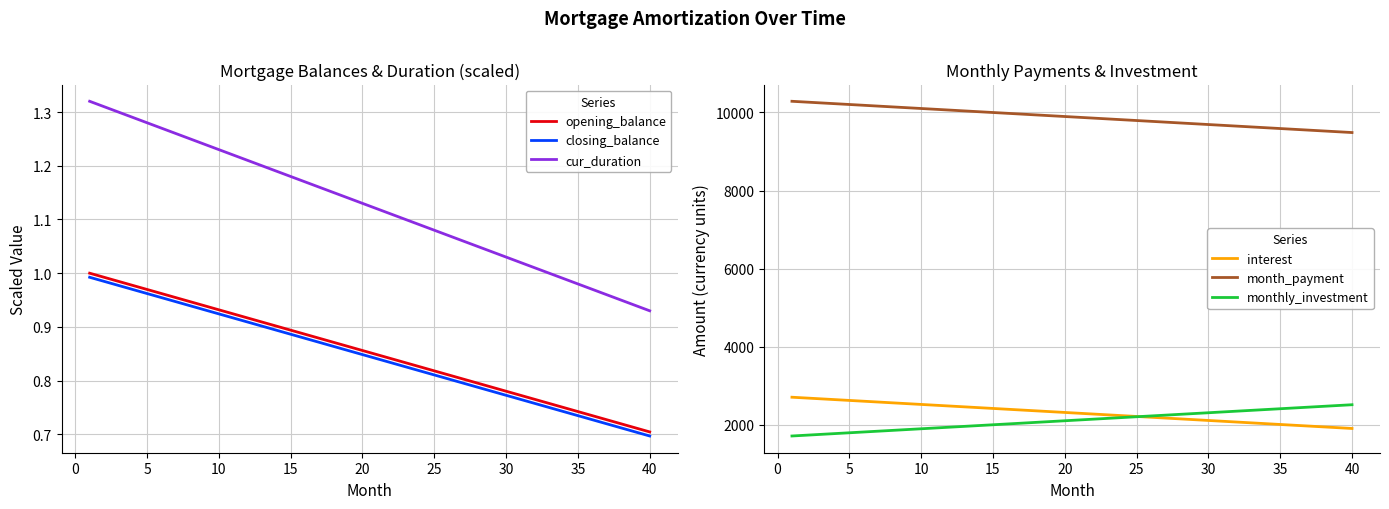

The value of monthly_investment at 20 is 3029.4. True or false?

False